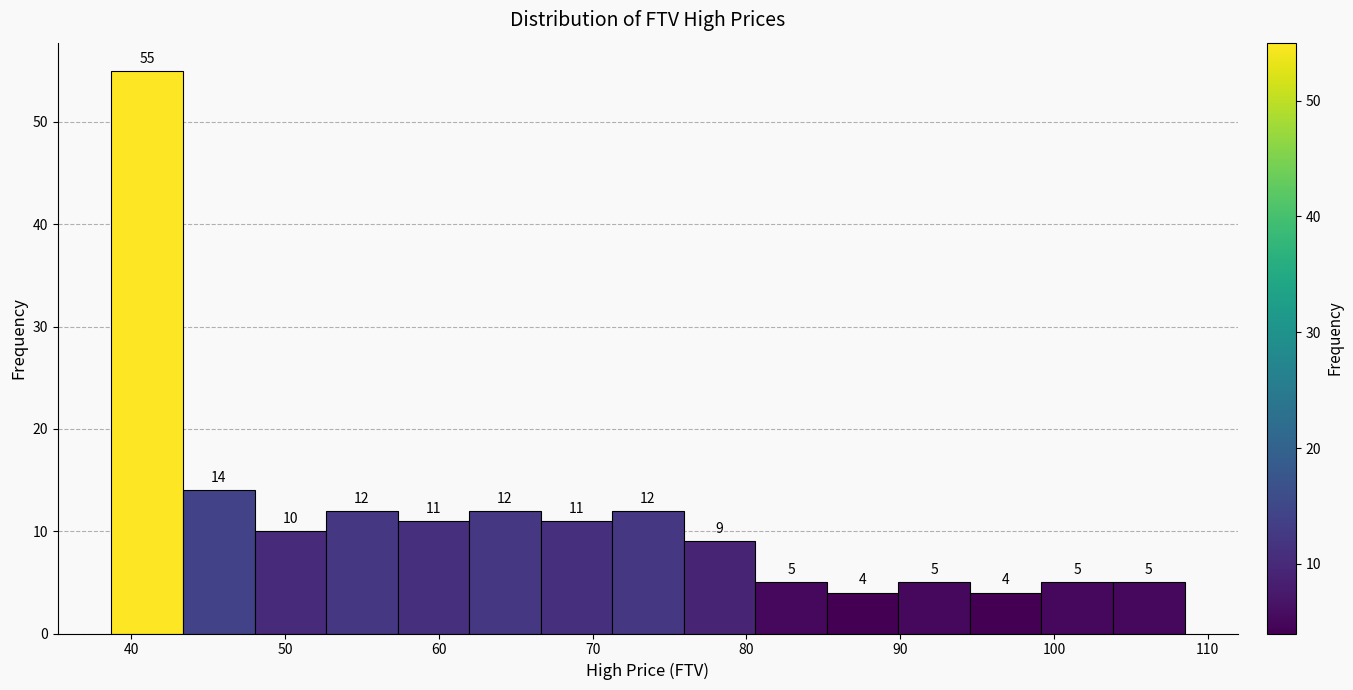

What is the height of the bar covering 43 to 48 on the x-axis? The bar edges are not printed on the chart, so give them approximately, as read against the axis.

14